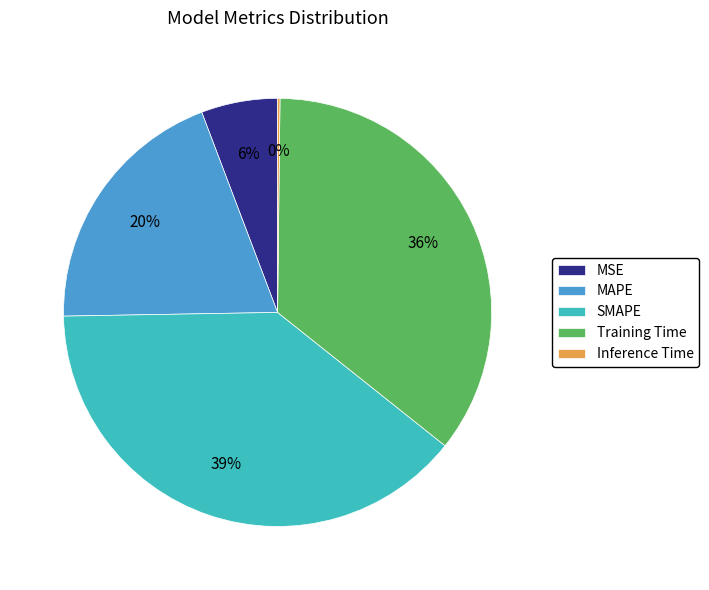

The Training Time slice represents 25% of the pie. True or false?

False